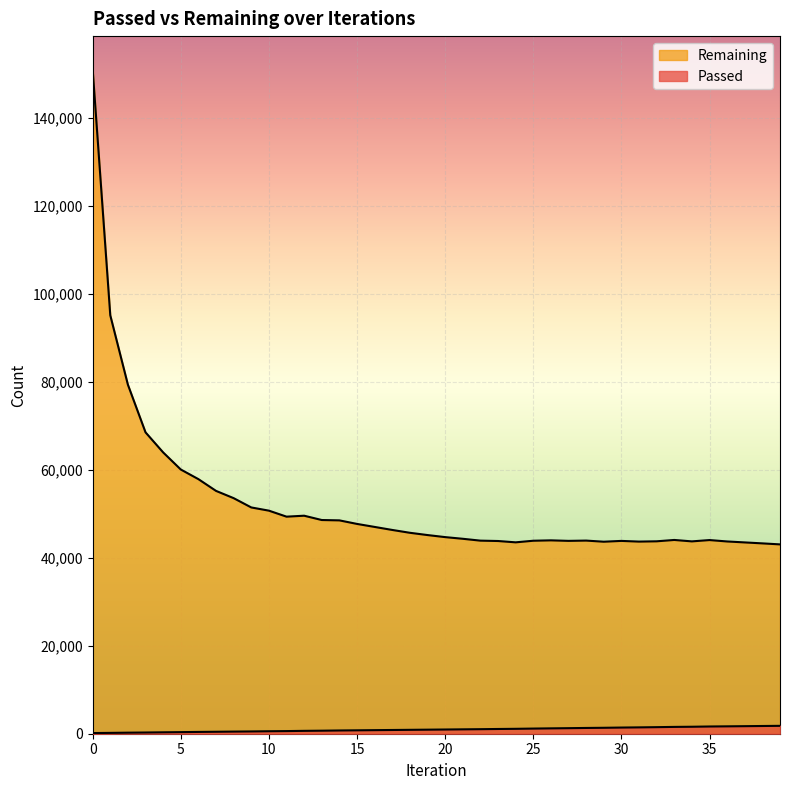

Rank the series by their maximum value, from lowest to highest.

Passed, Remaining